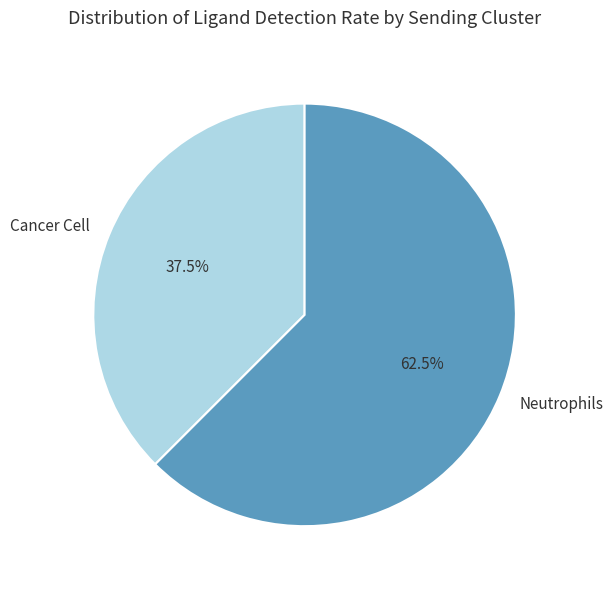

Which category has the smallest portion of the pie?

Cancer Cell